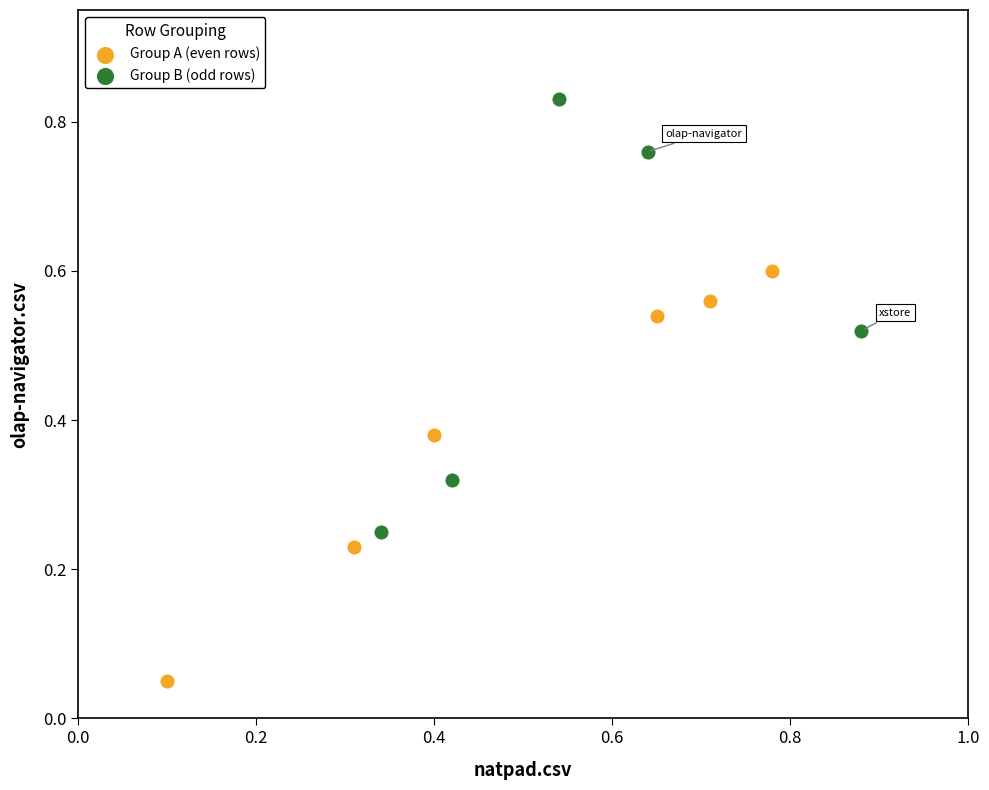

Which series contains the highest Y value?

Group B (odd rows)